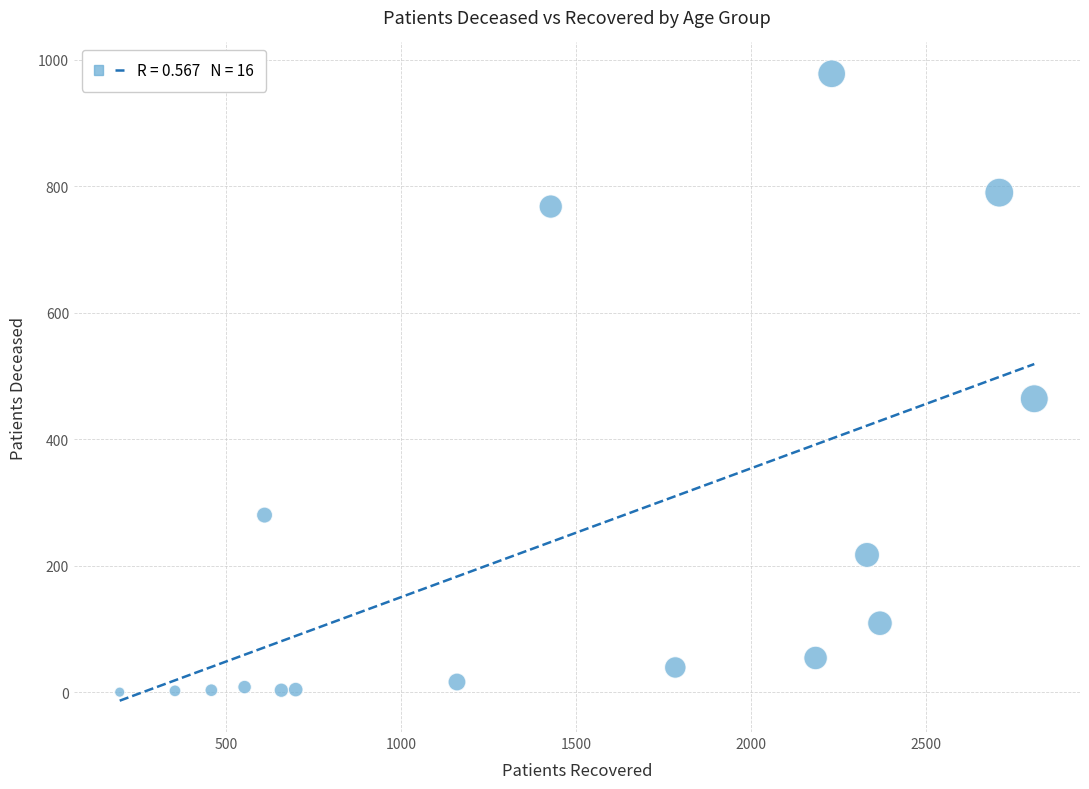

What Y value in the scatter plot is closest to 489?

464